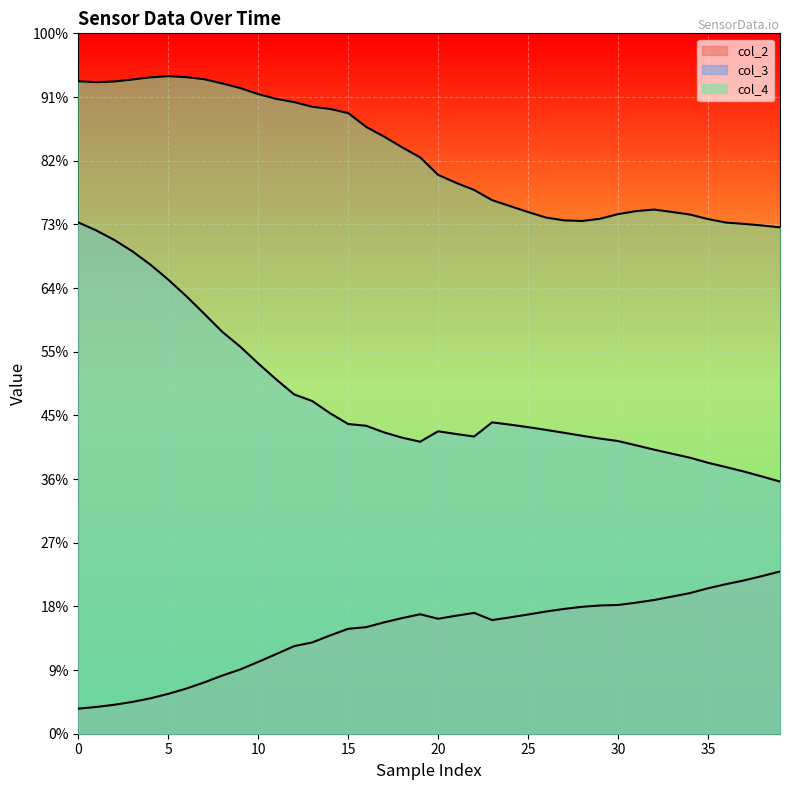

Does the chart display data point markers on the line(s)?

No